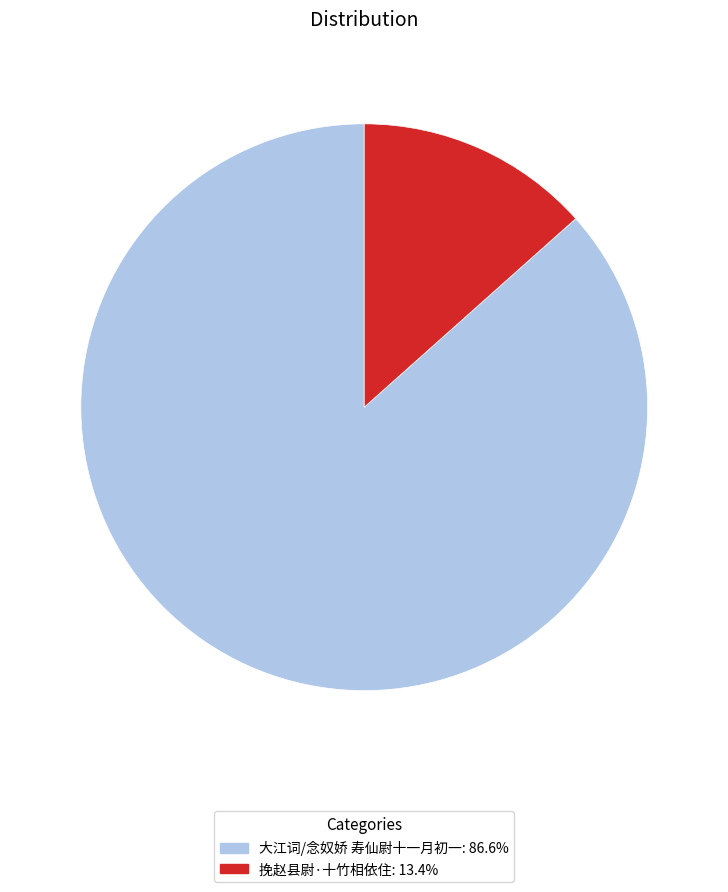

Is there a majority slice in this chart?

Yes